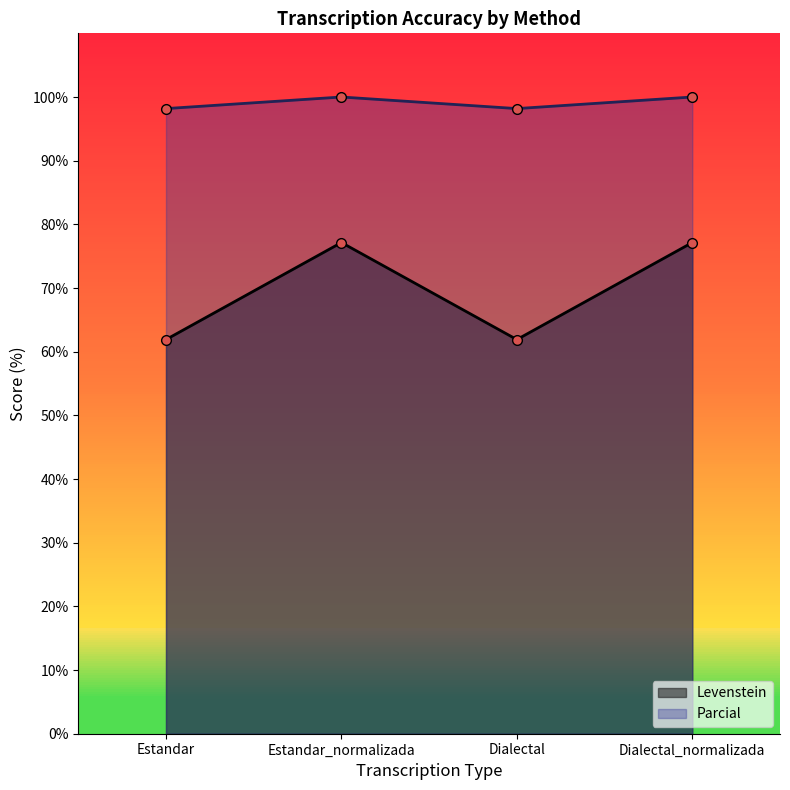

The Levenstein series shows 133.7 at Estandar. True or false?

False